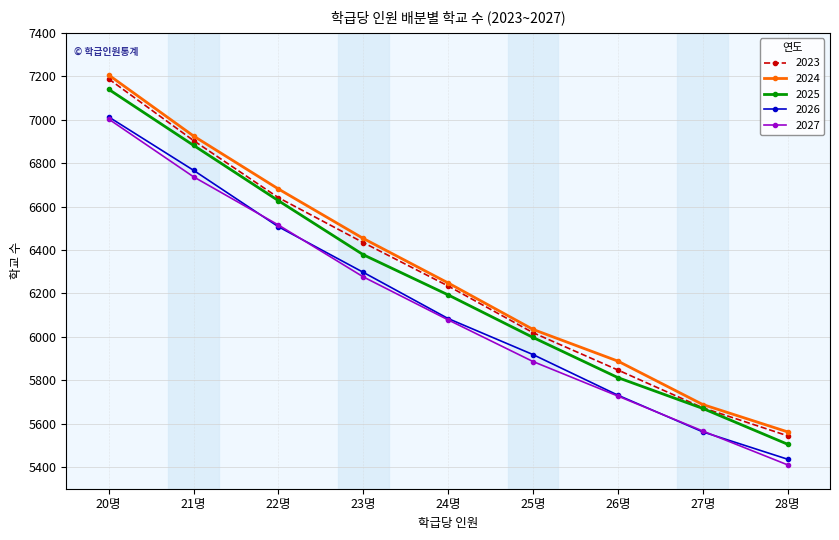

Reading right to left, what are all the values shown in this chart?

2023: 28명=5544	27명=5673	26명=5847	25명=6019	24명=6234	23명=6434	22명=6641	21명=6904	20명=7188
2024: 28명=5562	27명=5688	26명=5888	25명=6034	24명=6248	23명=6453	22명=6681	21명=6925	20명=7206
2025: 28명=5505	27명=5670	26명=5812	25명=5997	24명=6193	23명=6378	22명=6627	21명=6882	20명=7140
2026: 28명=5436	27명=5562	26명=5731	25명=5918	24명=6084	23명=6297	22명=6507	21명=6767	20명=7013
2027: 28명=5410	27명=5566	26명=5727	25명=5886	24명=6078	23명=6276	22명=6515	21명=6737	20명=7003